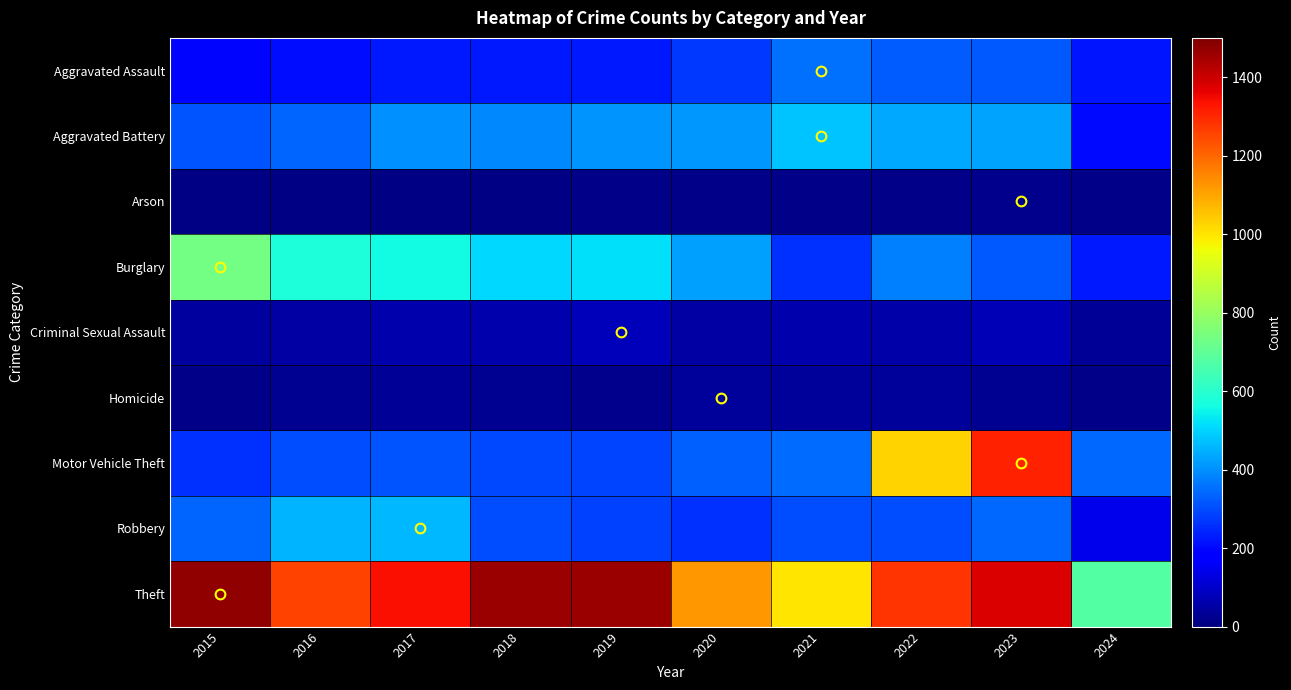

Rank the series by their maximum value, from lowest to highest.

Arson, Homicide, Criminal Sexual Assault, Aggravated Assault, Robbery, Aggravated Battery, Burglary, Motor Vehicle Theft, Theft